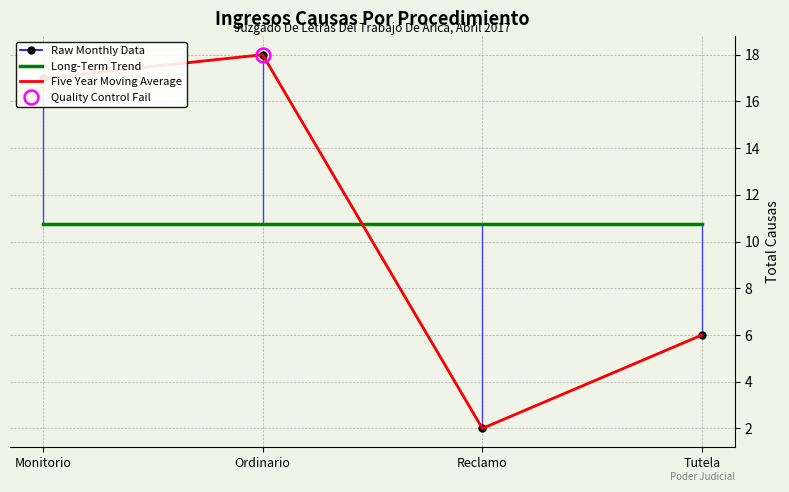

Which series has the largest range (max minus min)?

Raw Monthly Data